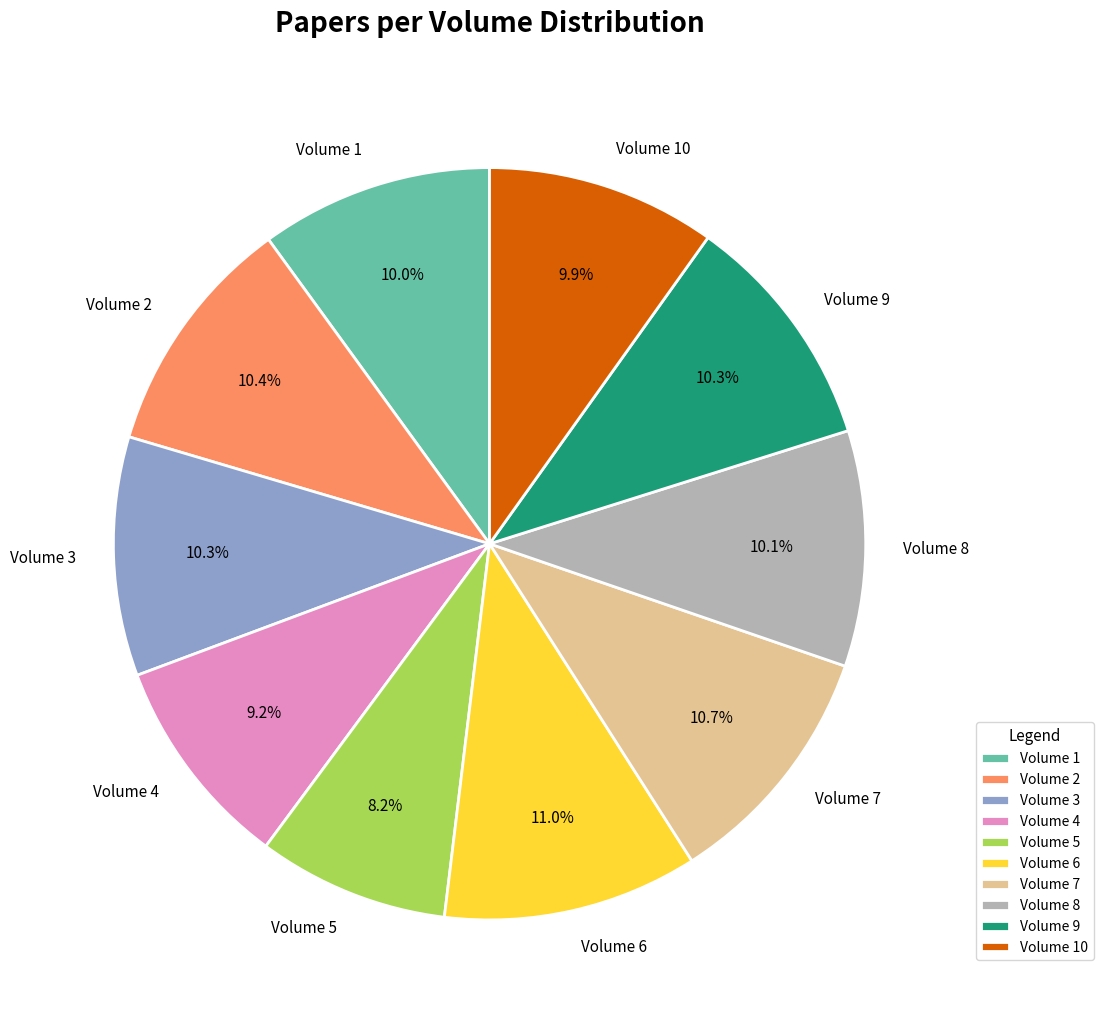

To the nearest percent, what percentage of the pie is Volume 2?

10%